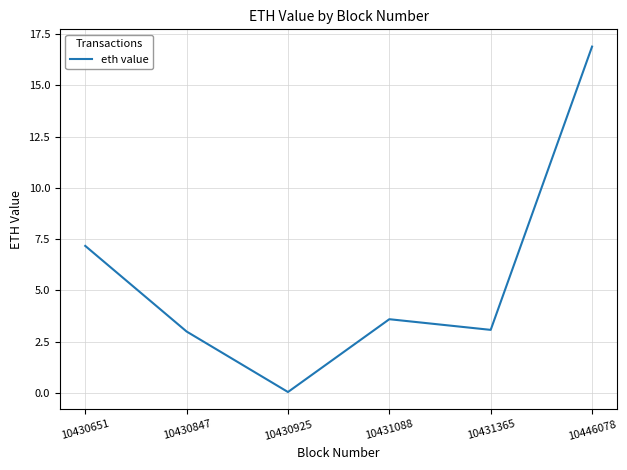

Approximately how many times larger is the value at 10430847 compared to 10446078?

0.2